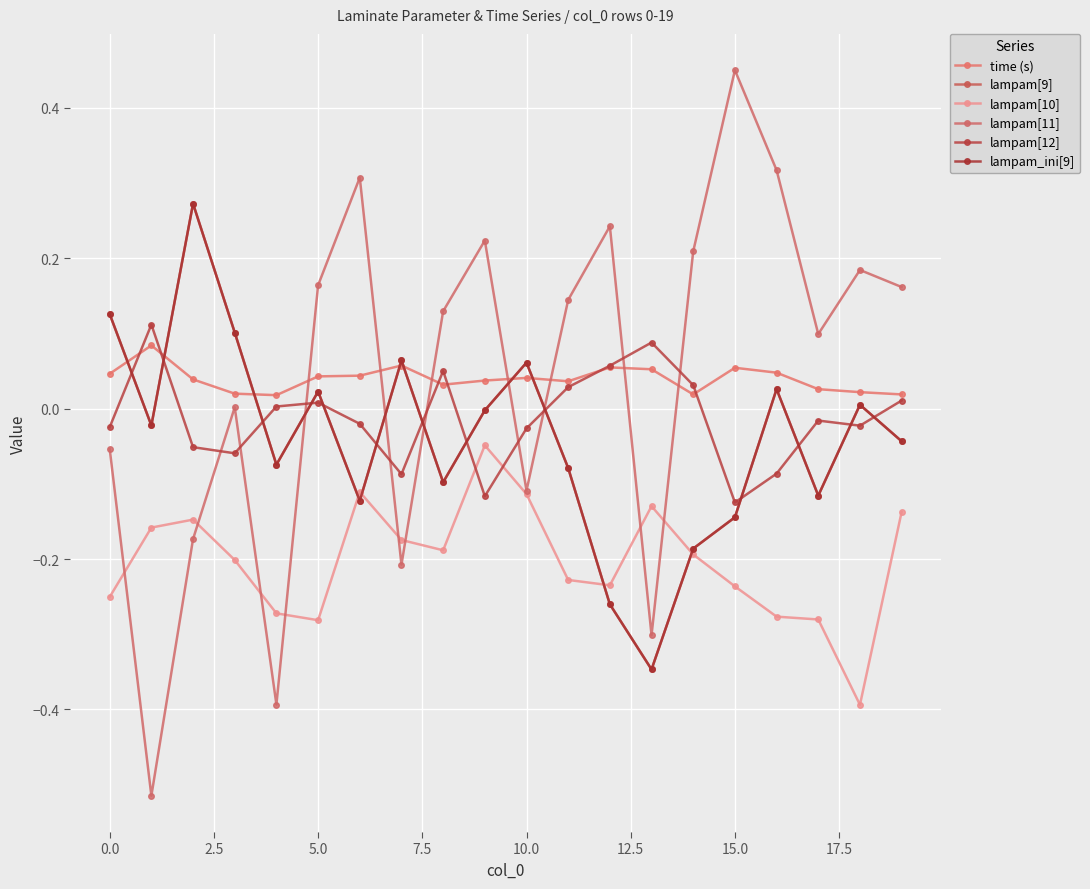

Does the chart have visible grid lines?

Yes